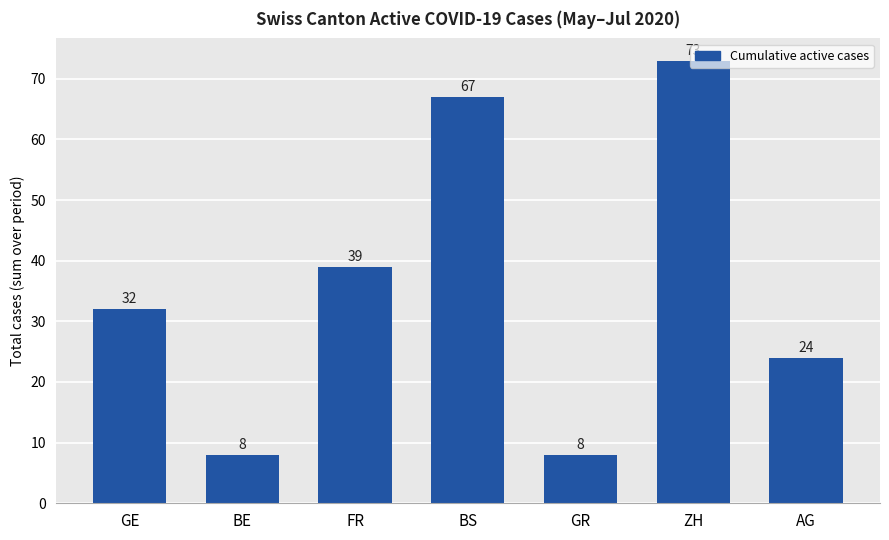

What is the minimum value shown in the chart?

8